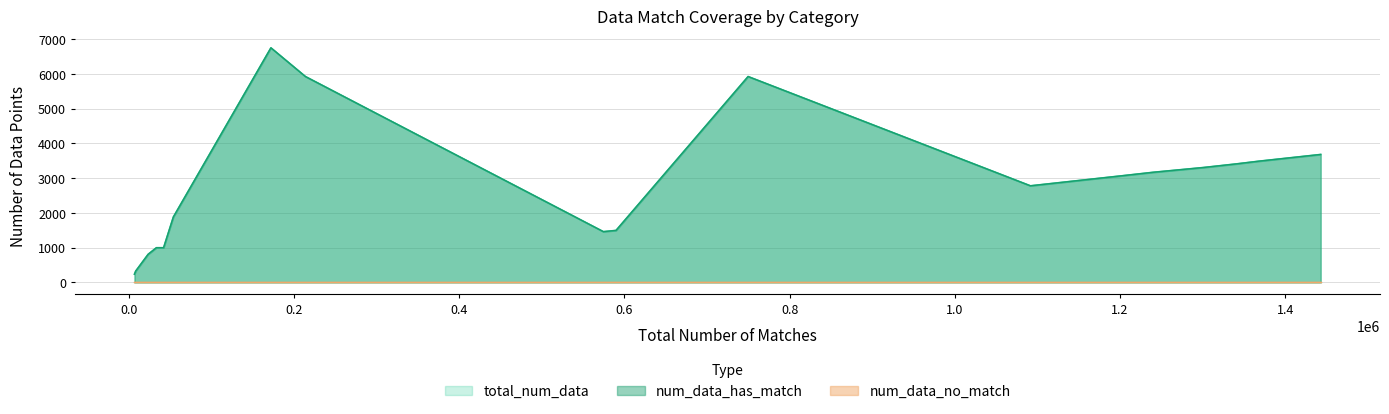

What is the greatest value displayed?

6745